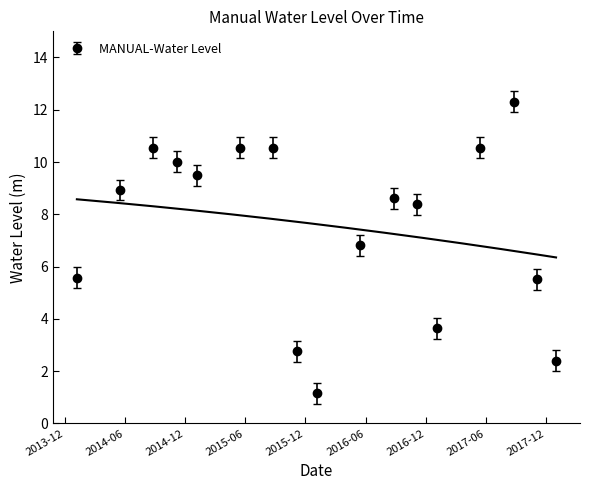

At which category does the chart reach its minimum across all series?

2016-01-05